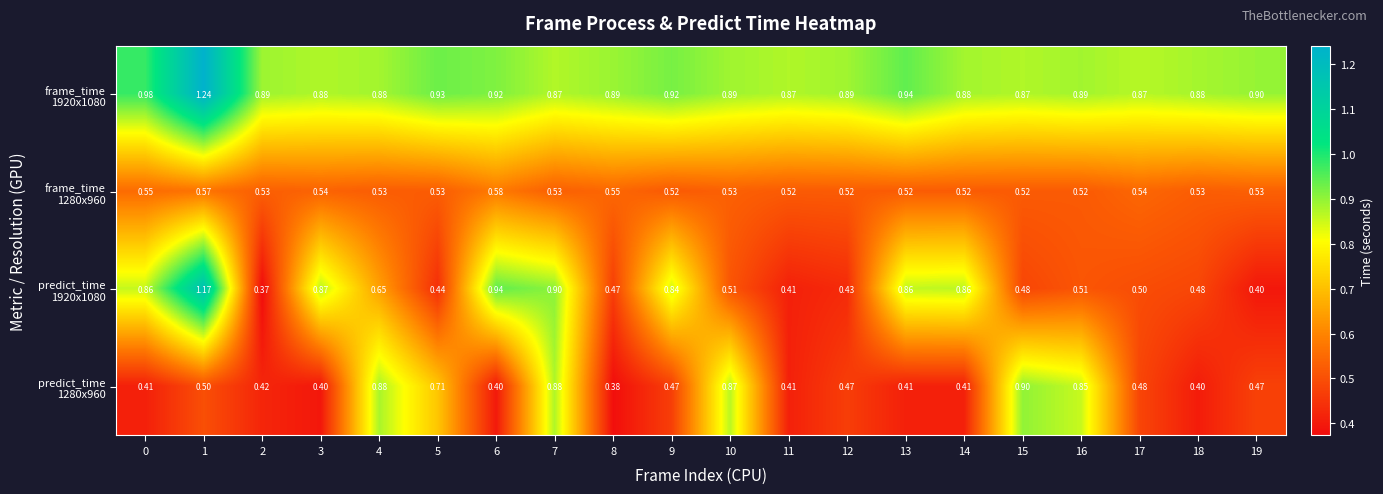

How many distinct data groups are displayed?

4